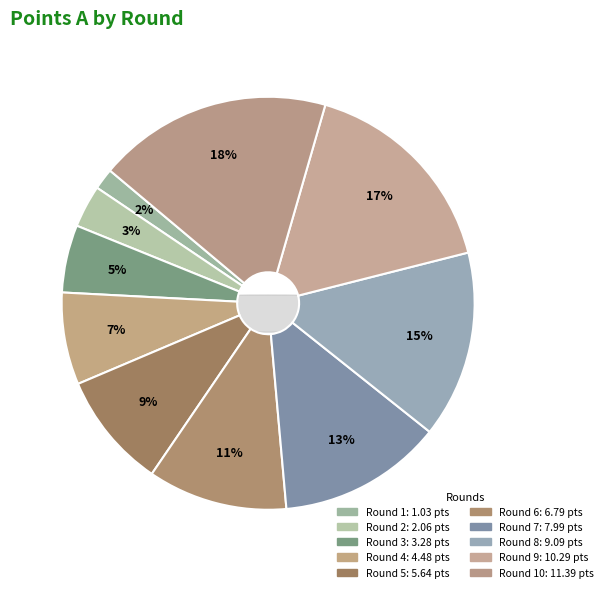

Is Round 4 the majority of the pie?

No